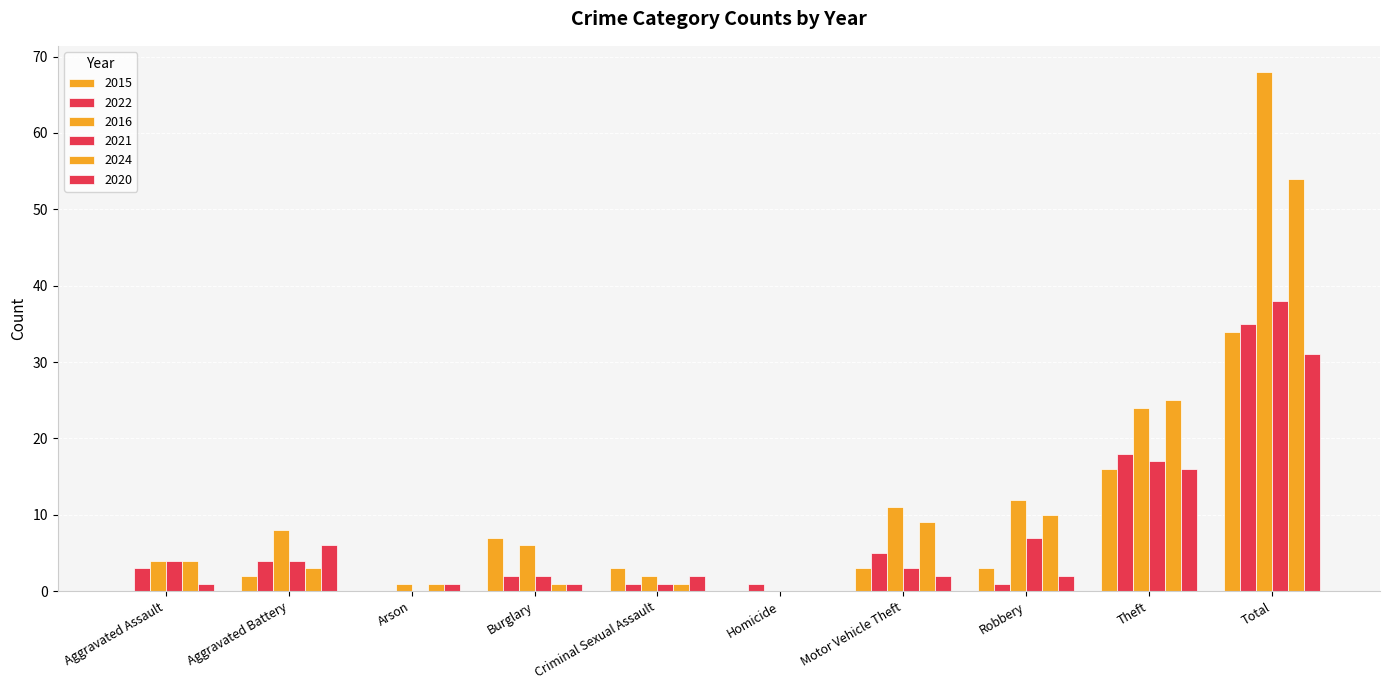

How many positive values does the 2016 series have?

9